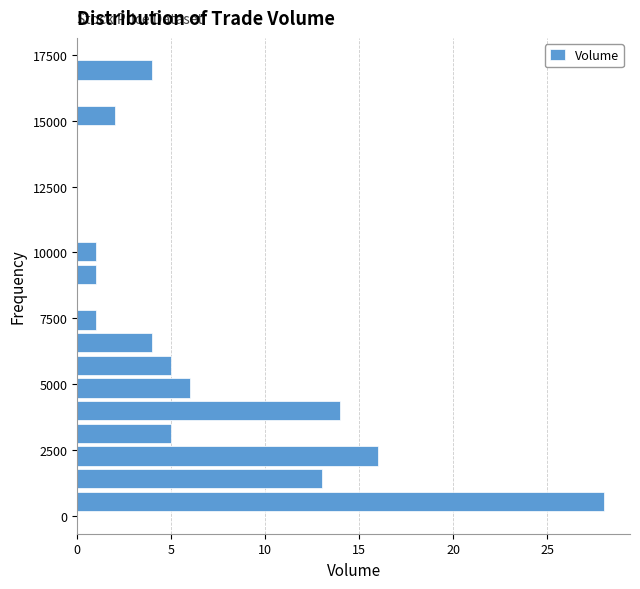

Around what value on the y-axis is the longest bar? Give the approximate position of its centre, as read against the axis.

500